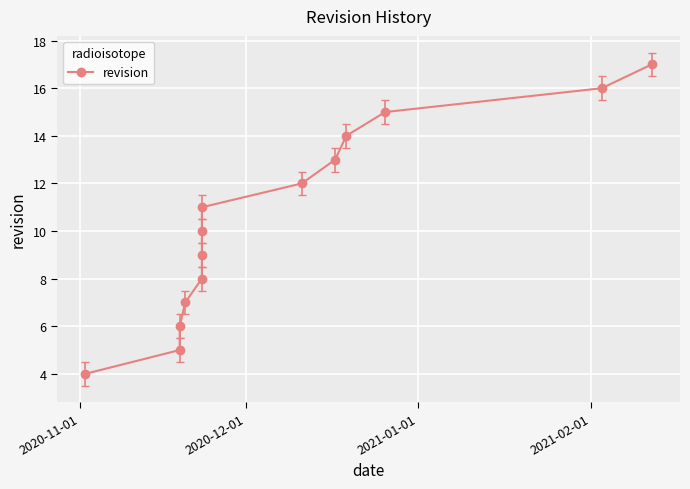

How many lines are shown in the chart?

1